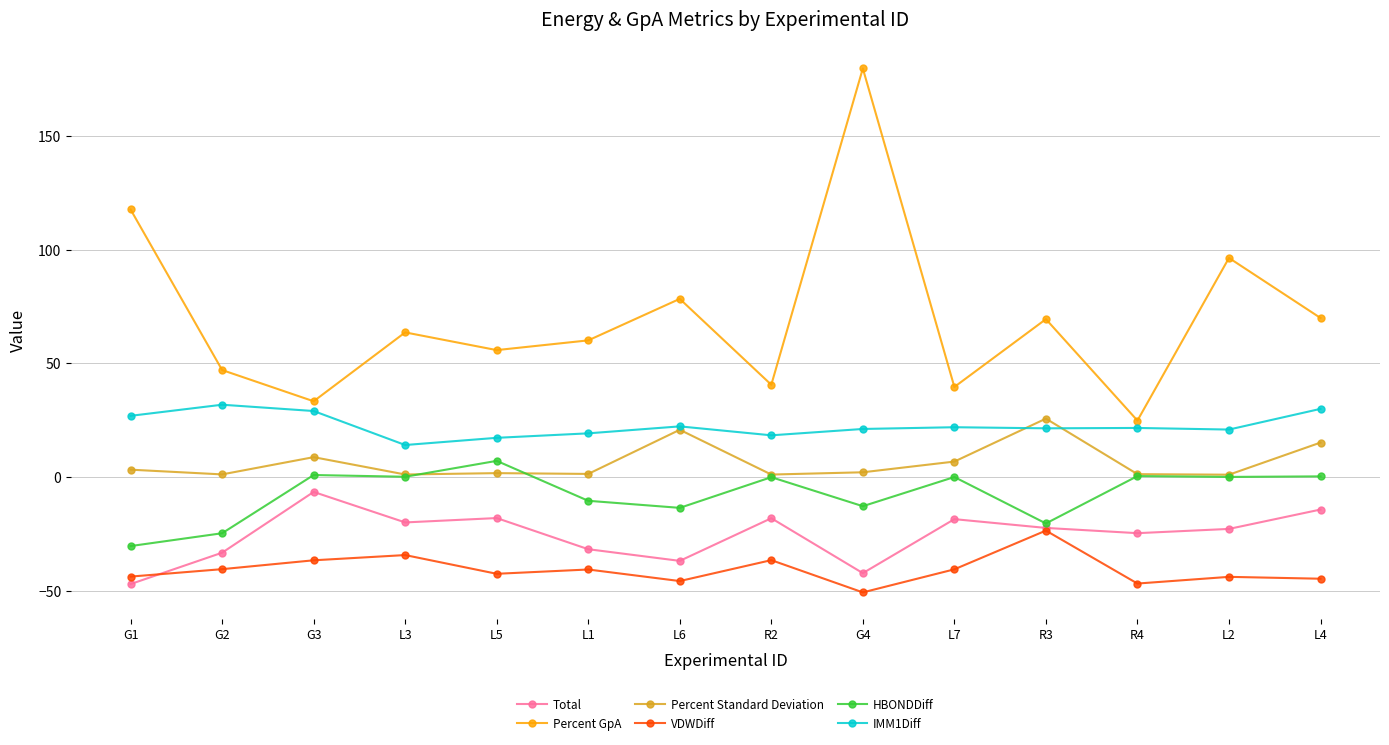

Which series has the largest total across all categories?

Percent GpA